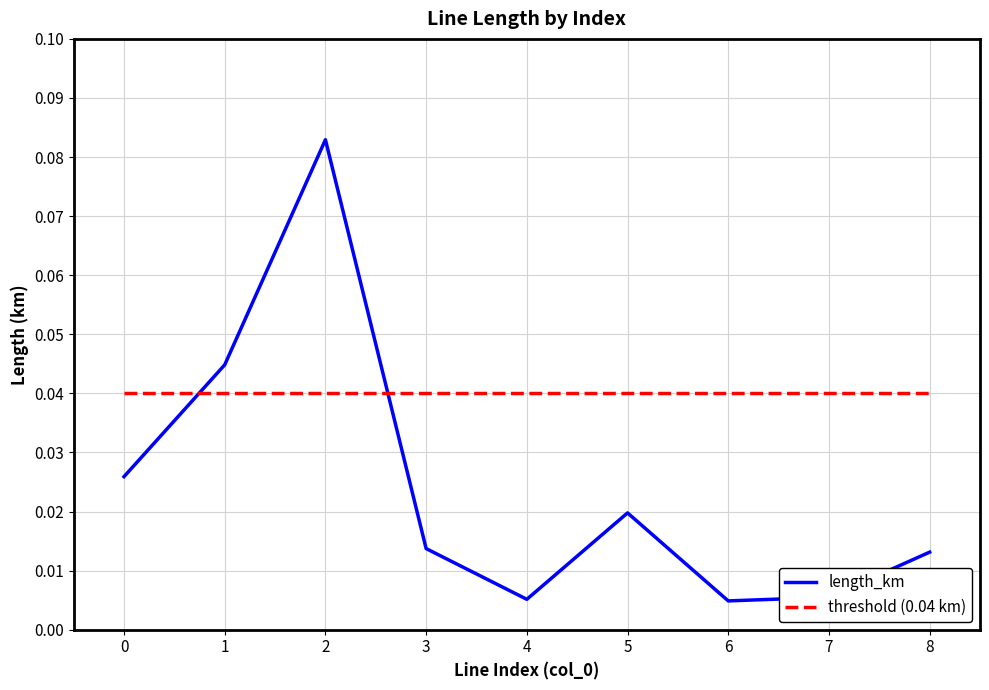

At 8, list the series in order from largest to smallest.

threshold (0.04 km), length_km